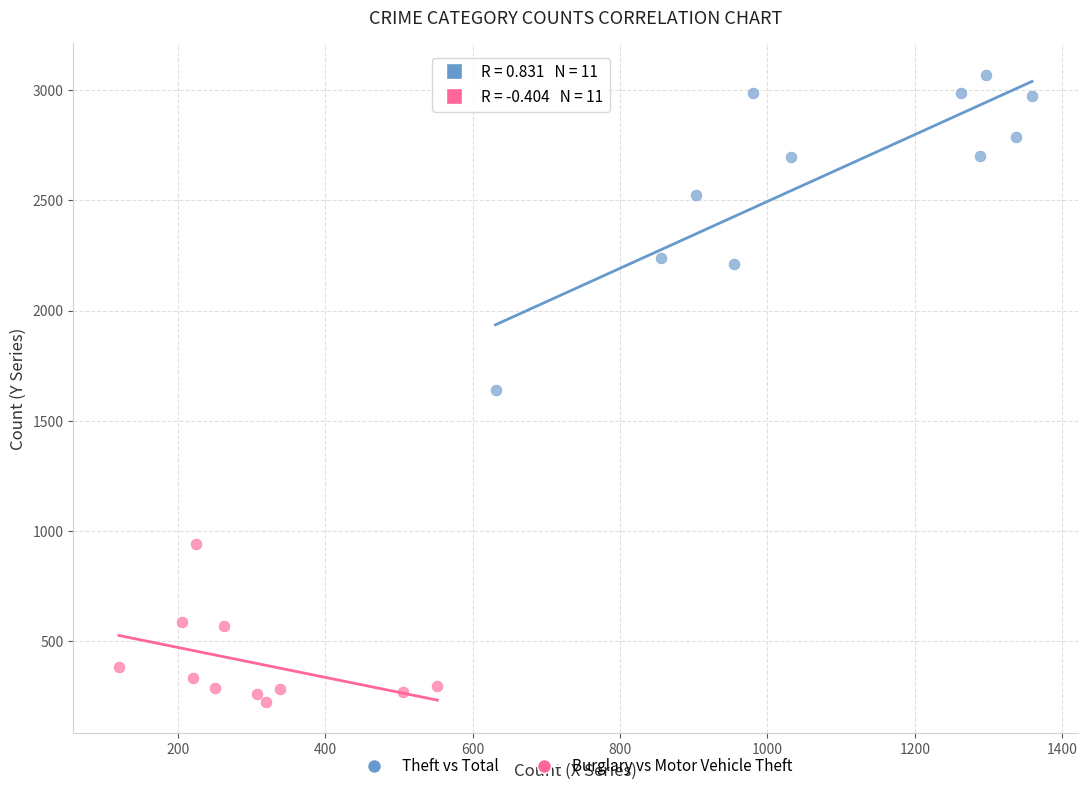

Which series reaches the maximum Y coordinate?

Theft vs Total